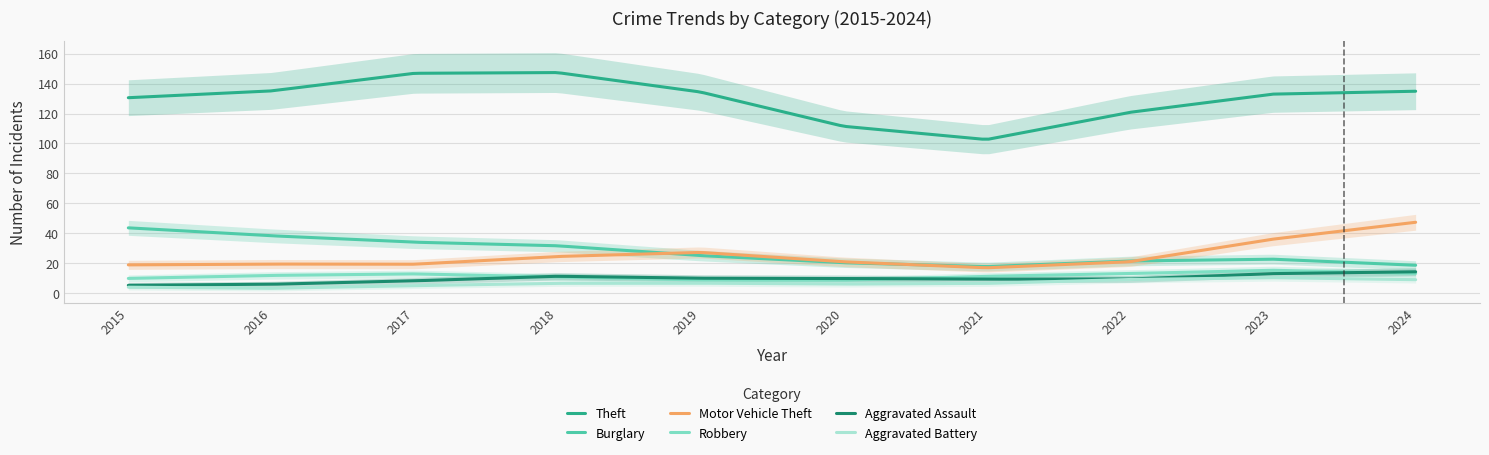

What is the sum of all Aggravated Assault values?

1937.9